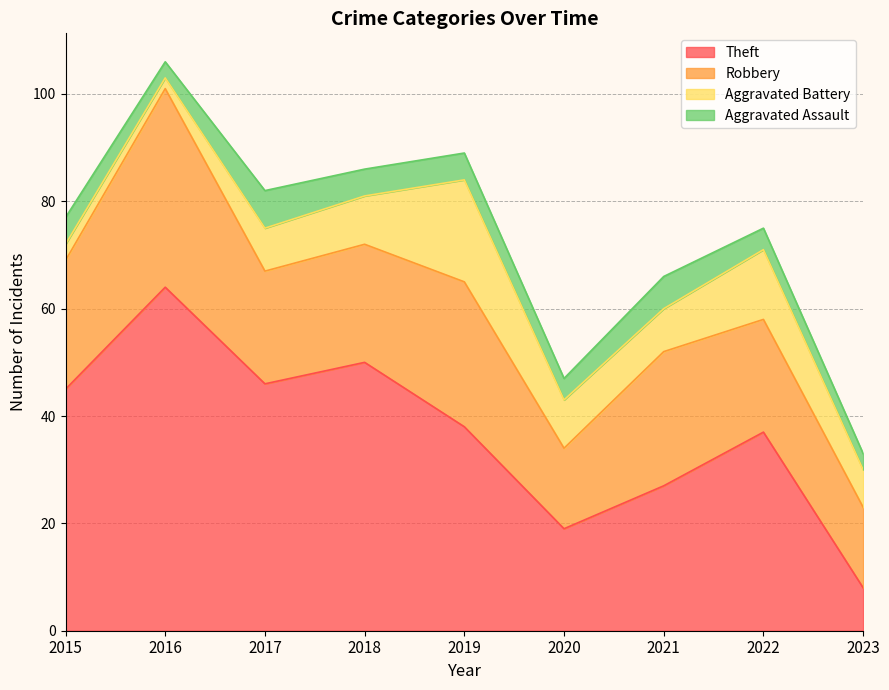

Which has a higher value, 2016 or 2021?

2016